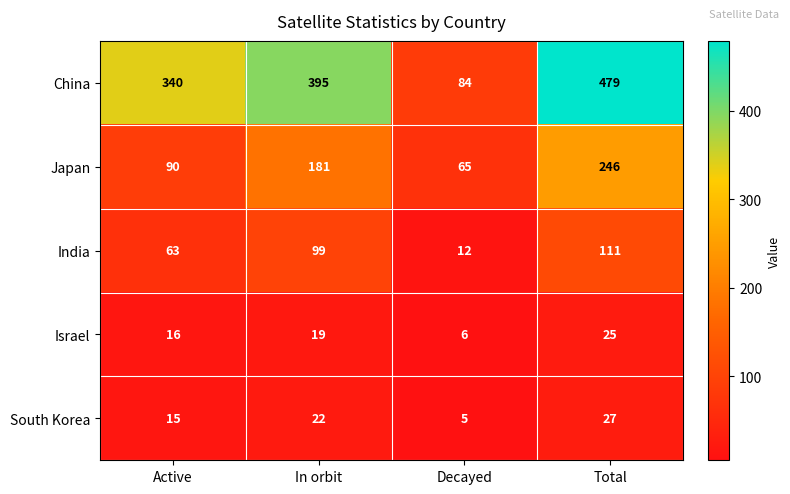

What is the total value across all series at Total?

888